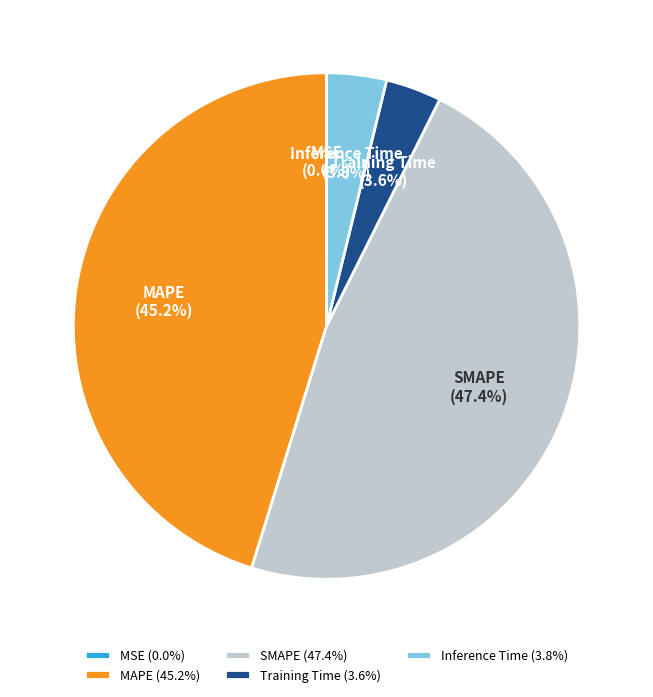

To the nearest percent, what percentage of the pie is Inference Time?

4%